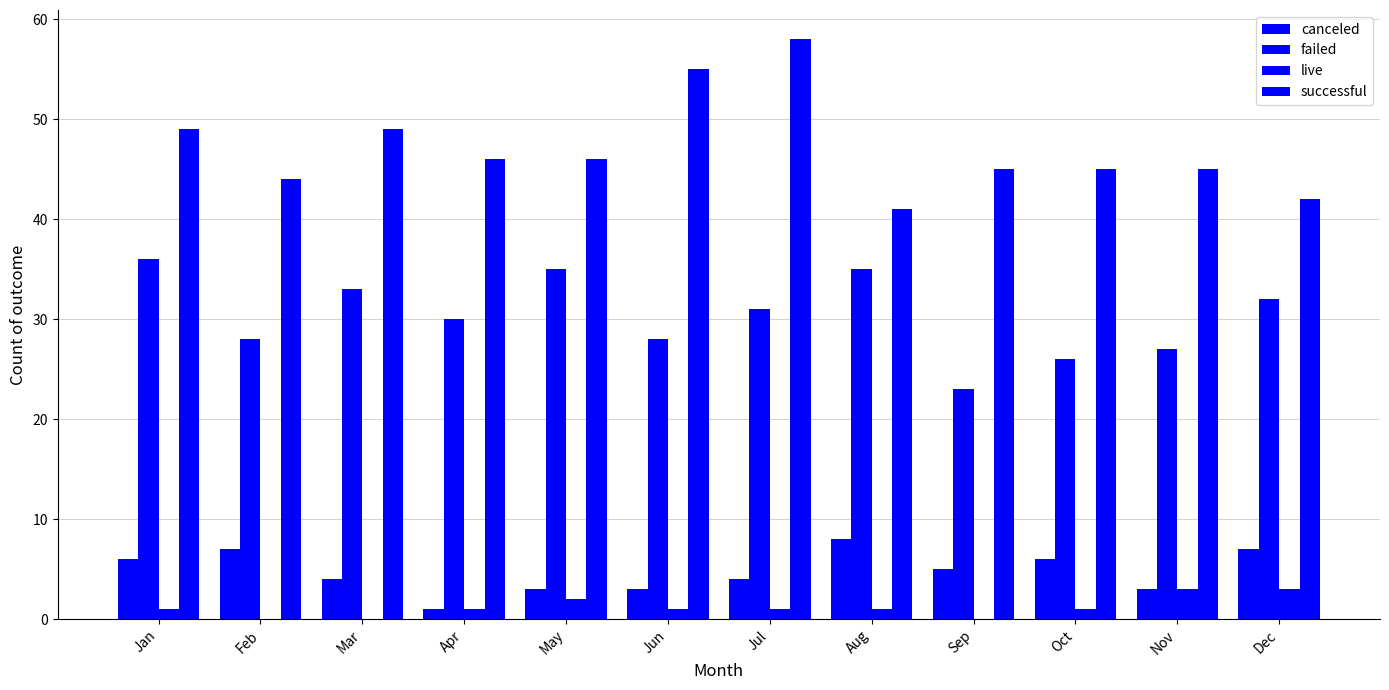

Read the live value at May.

2